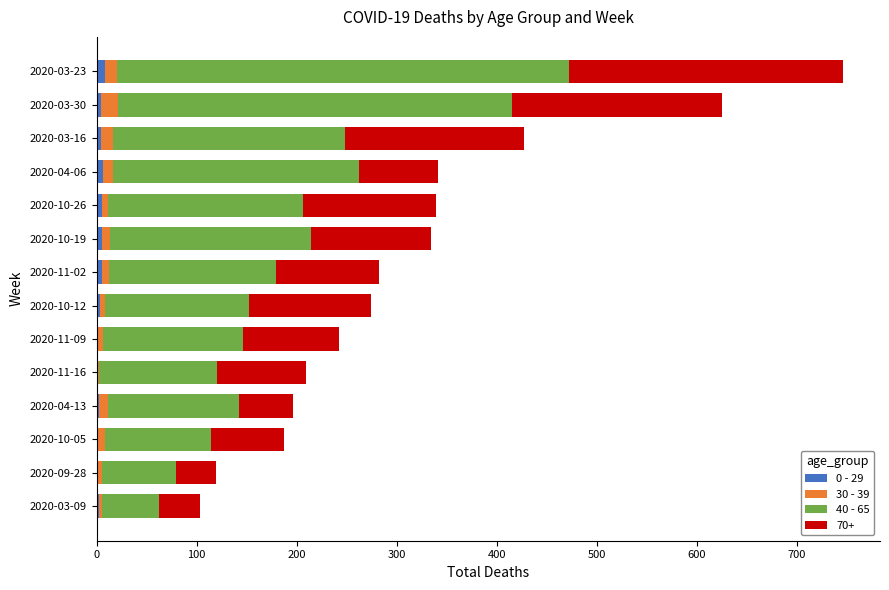

At which category is the sum across all series the highest?

2020-03-23